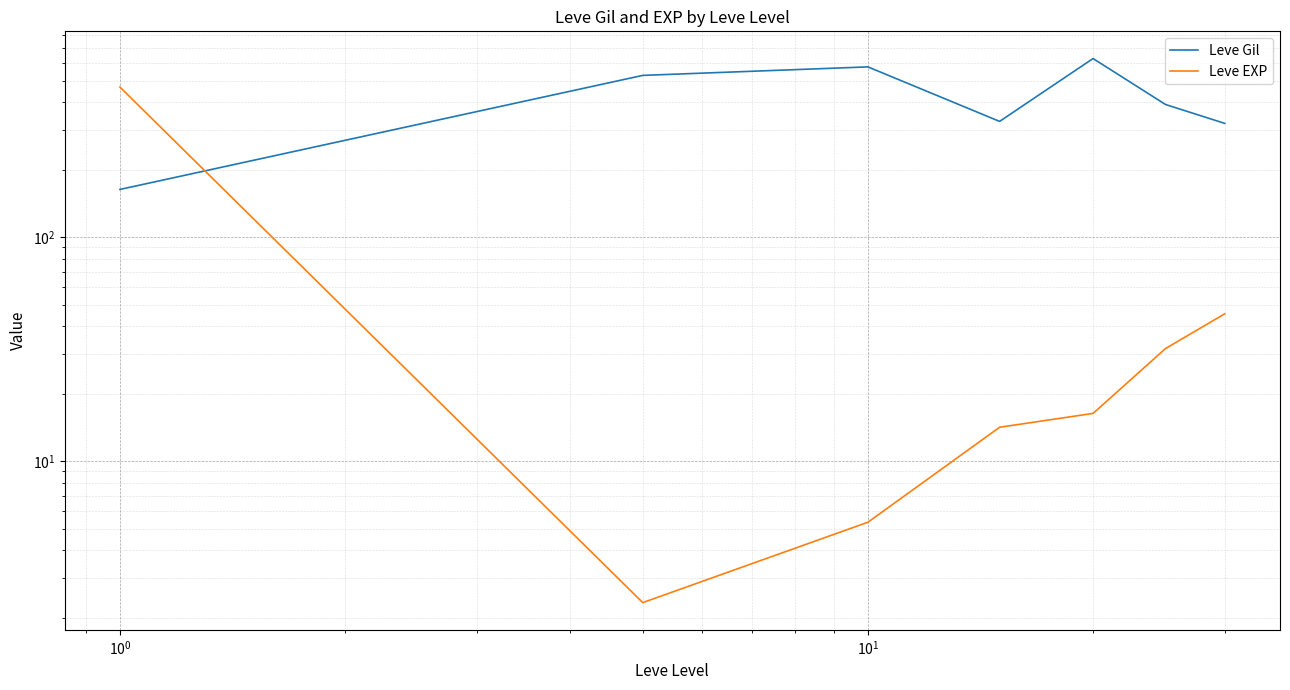

True or false: Leve Gil and Leve EXP cross at least once.

True